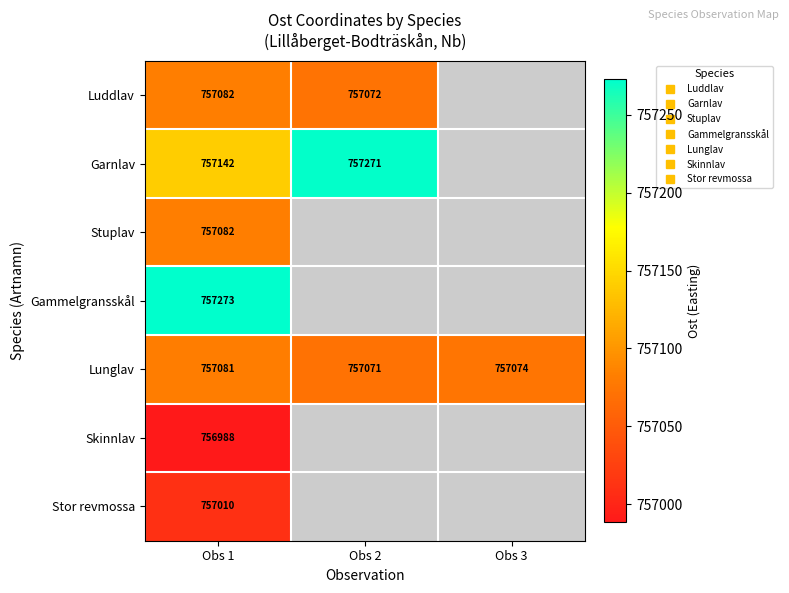

At which label is Stor revmossa closest to 757009?

Obs 1